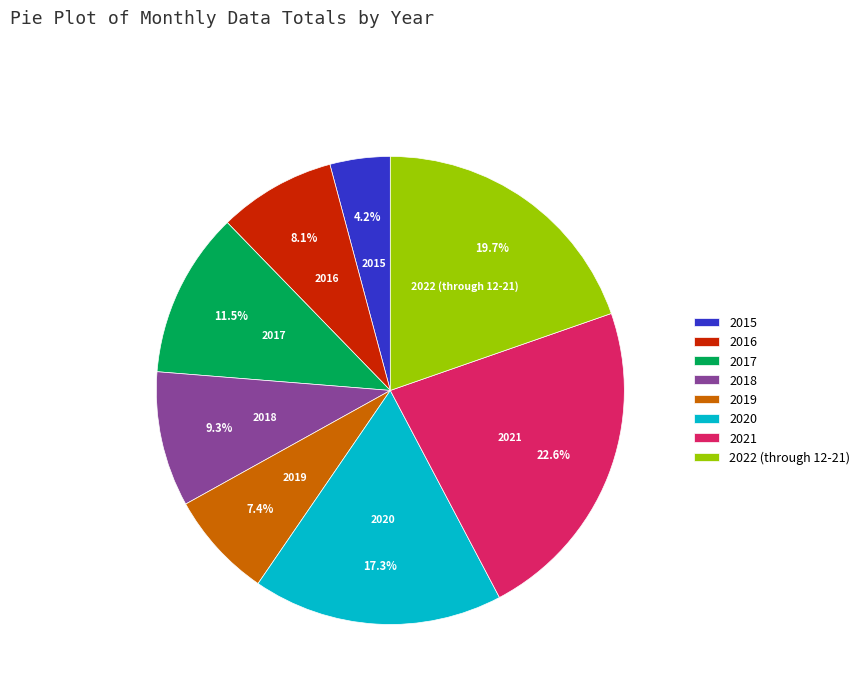

Is 2022 (through 12-21) the majority of the pie?

No